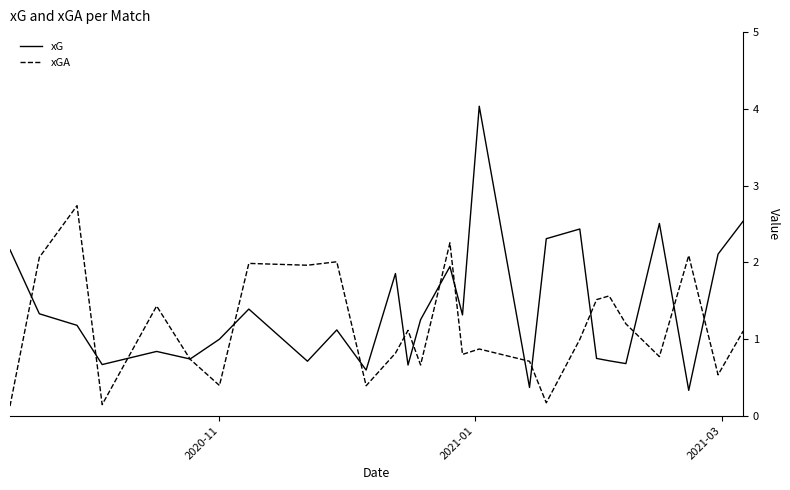

Which series ends up on top after the final intersection of xG and xGA?

xG